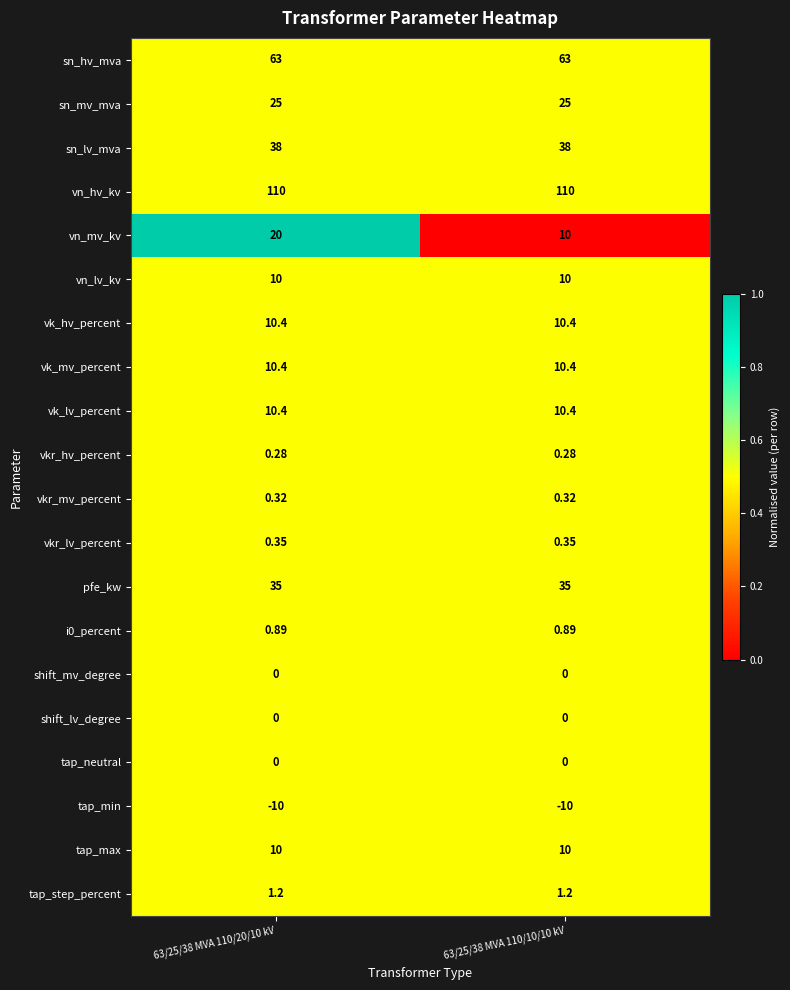

Is the value of sn_mv_mva at 63/25/38 MVA 110/20/10 kV greater than the value of vn_mv_kv at 63/25/38 MVA 110/20/10 kV?

Yes